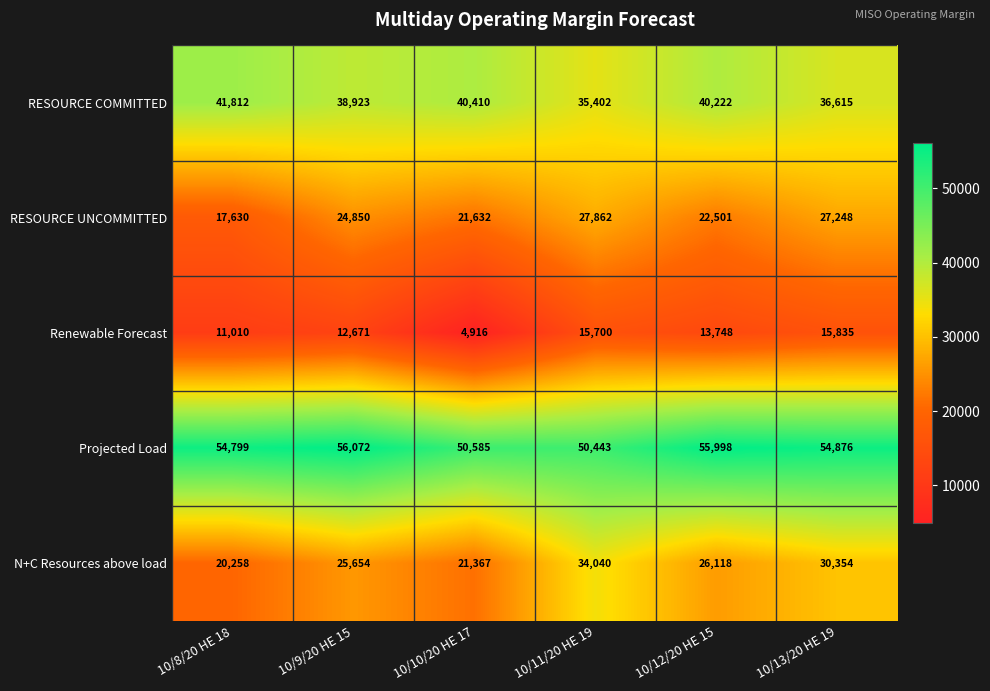

How many distinct data groups are displayed?

5